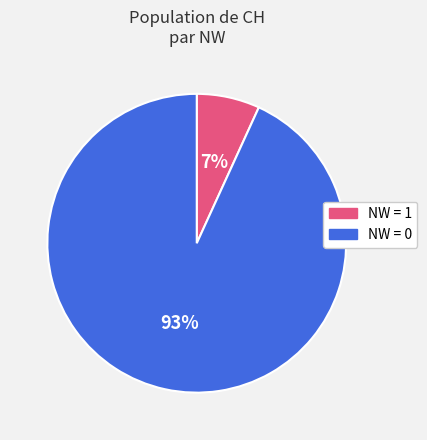

To the nearest percent, what is the difference between the largest and smallest slice percentages?

86%